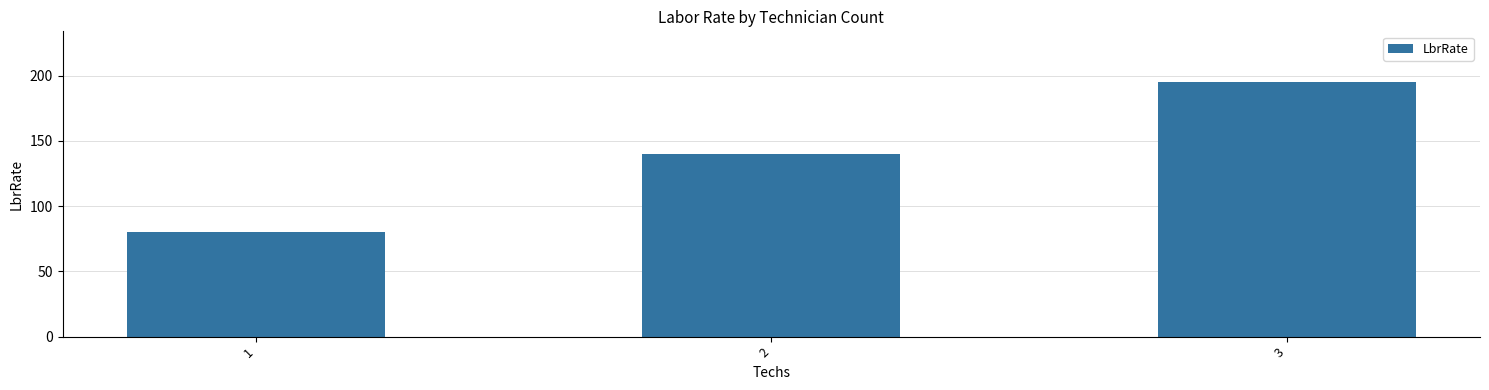

True or false: the data shows 52 at 1.

False